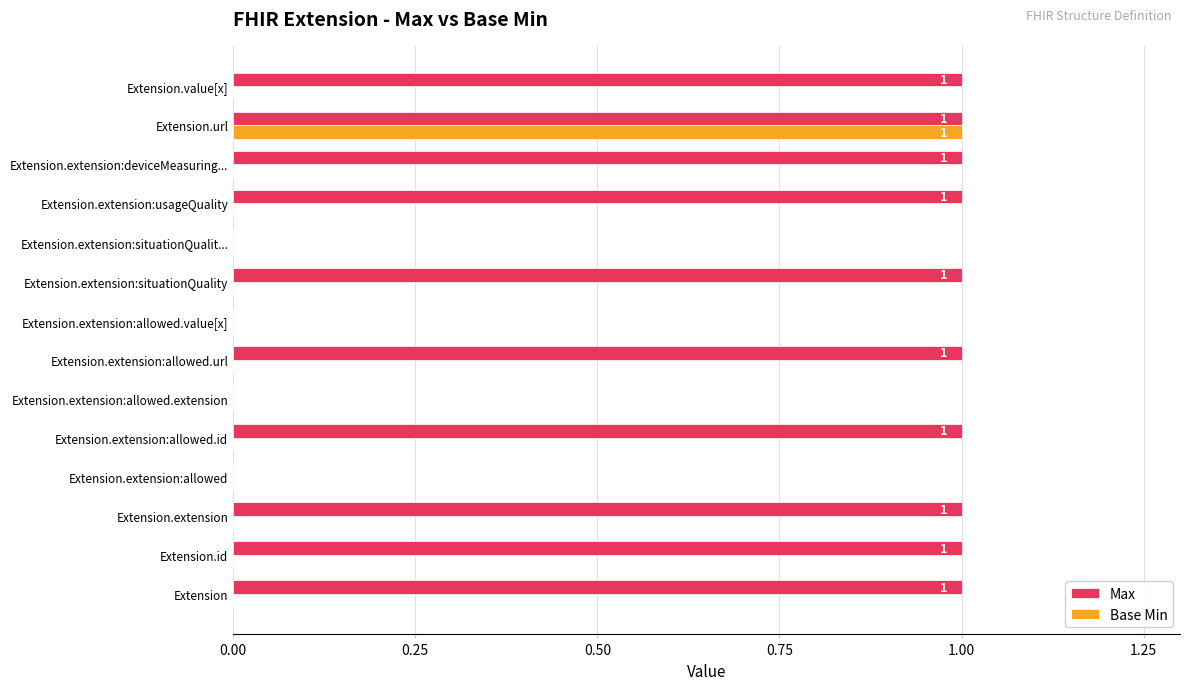

The Base Min series shows 0 at Extension.extension. True or false?

True